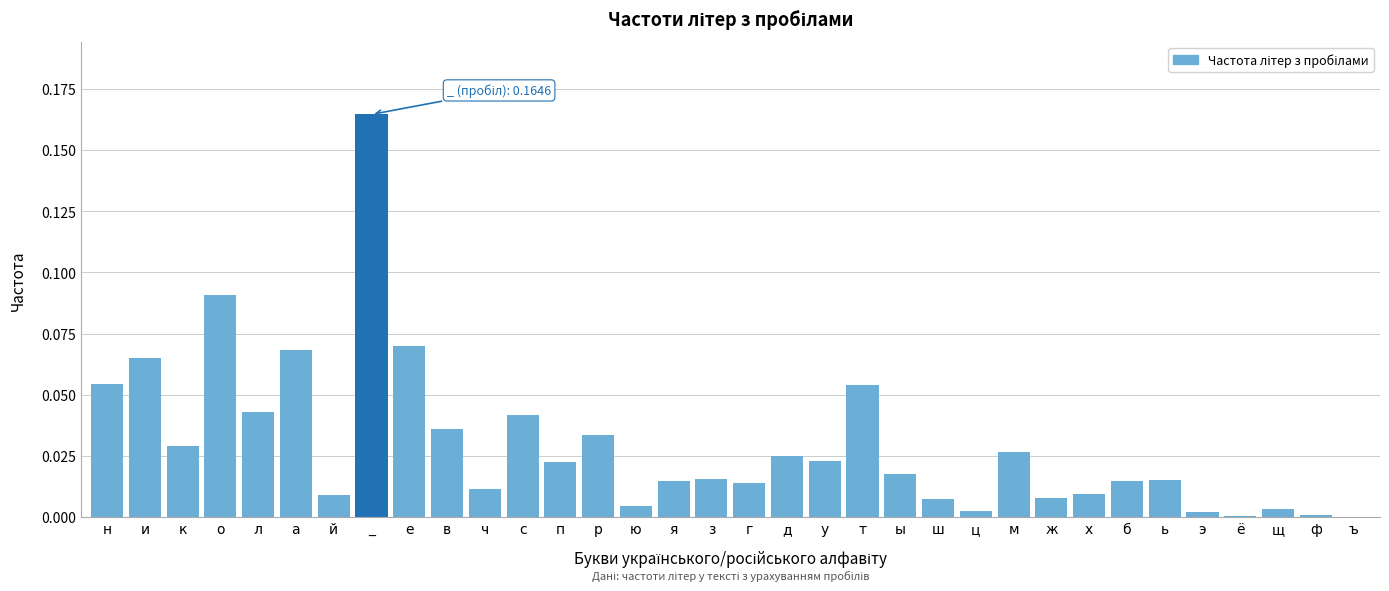

Which has a higher value, ш or р?

р